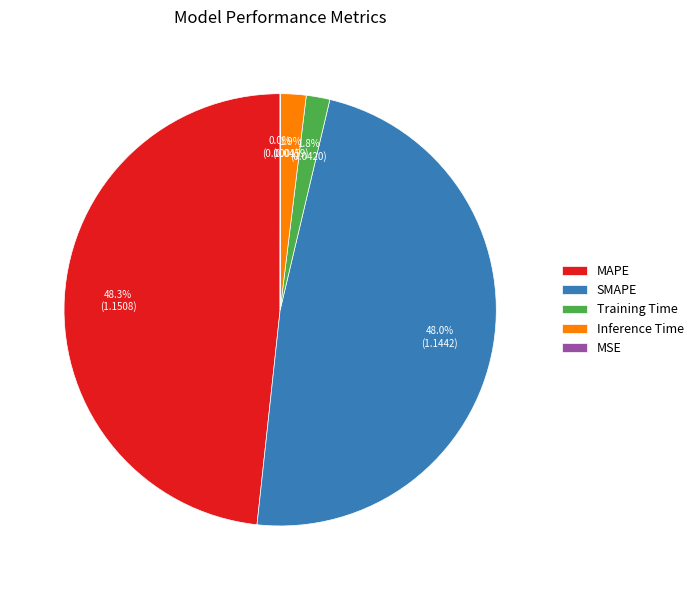

What percentage is NOT represented by MAPE?

51.7%